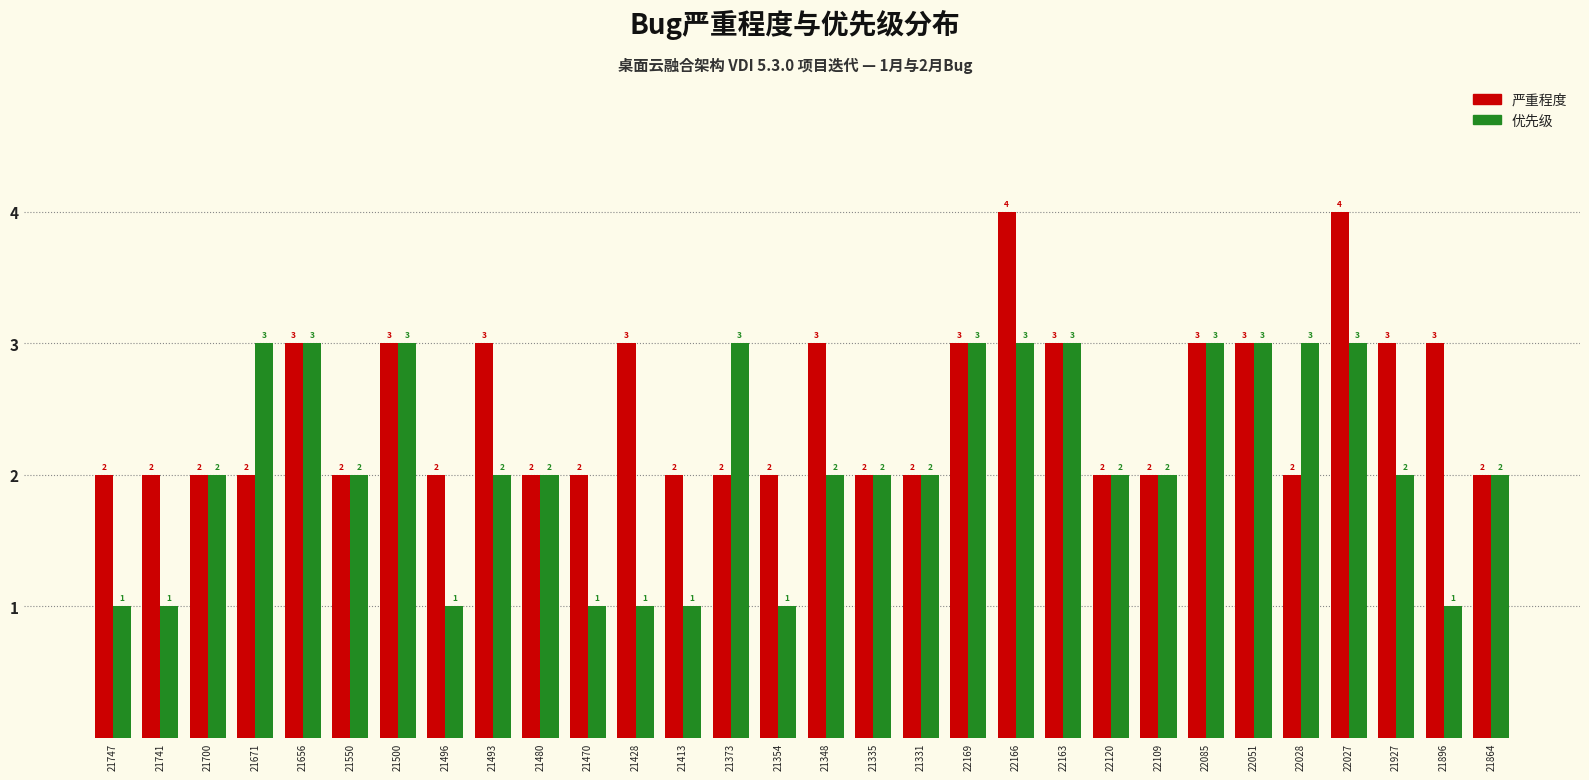

The 优先级 series shows 0 at 21354. True or false?

False